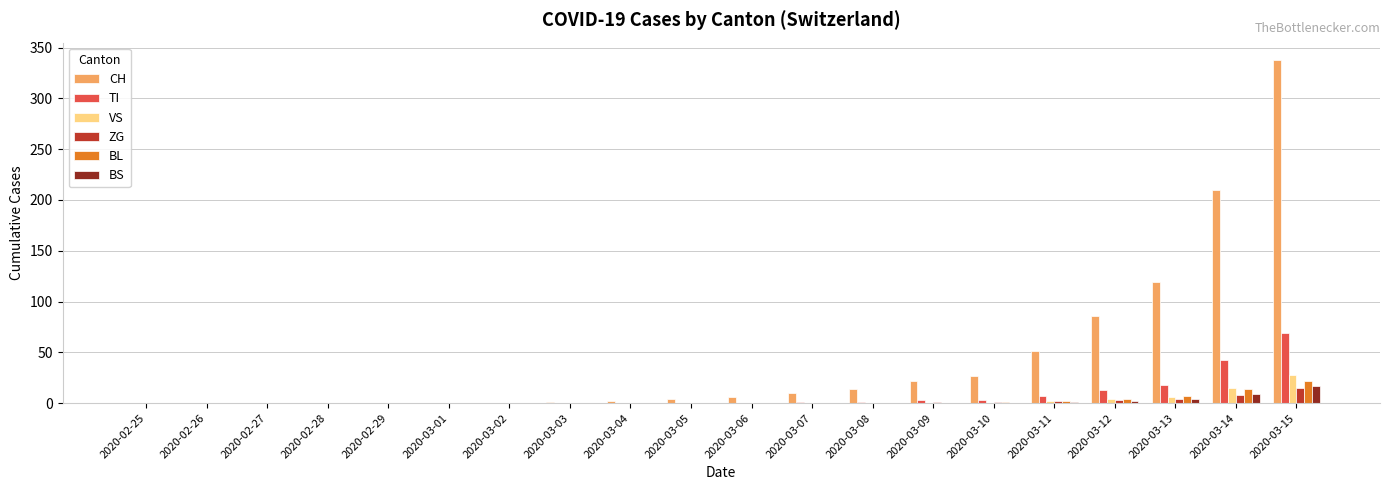

Which series has the largest total across all categories?

CH